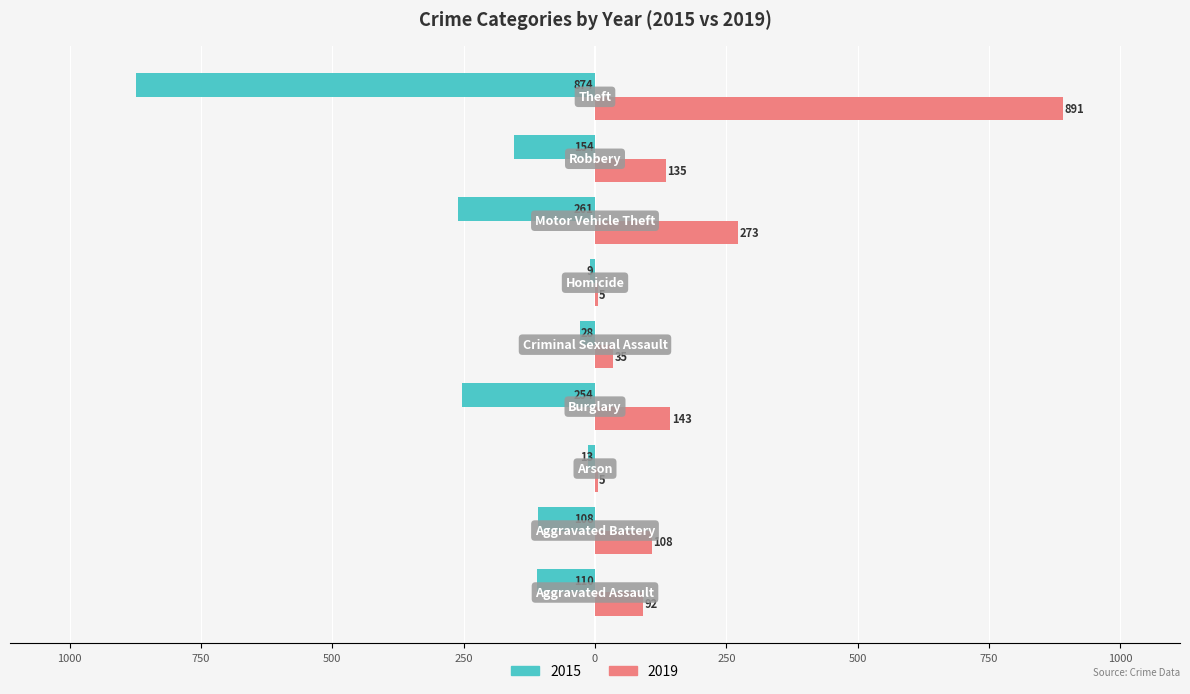

What are all the series names shown in the legend?

2015, 2019